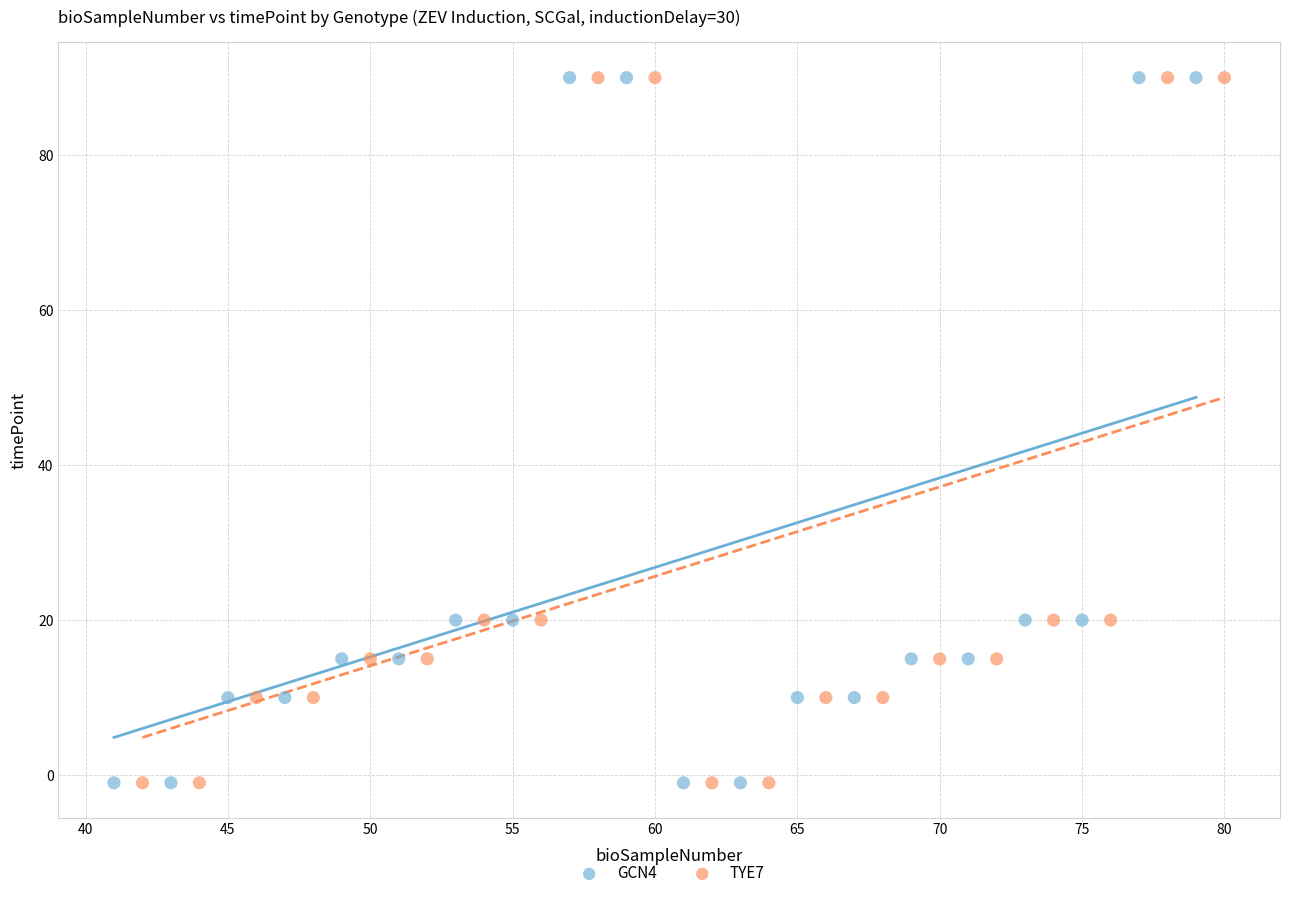

What are all the series names shown in the legend?

GCN4, TYE7